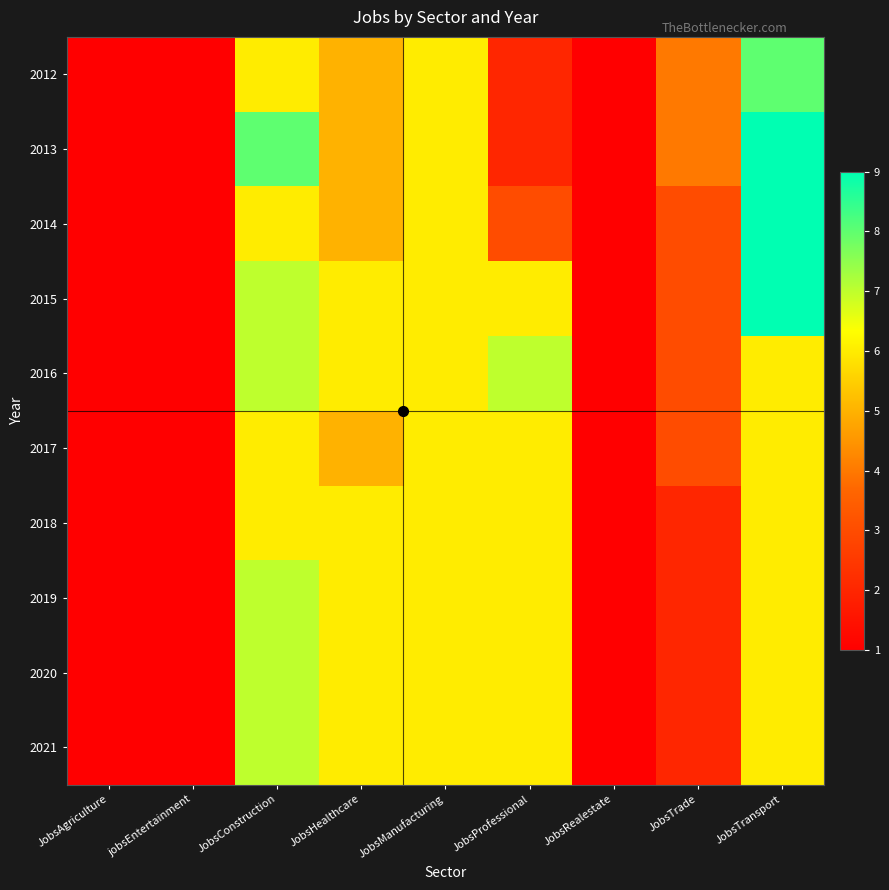

Which category has the highest value across all series?

JobsTransport